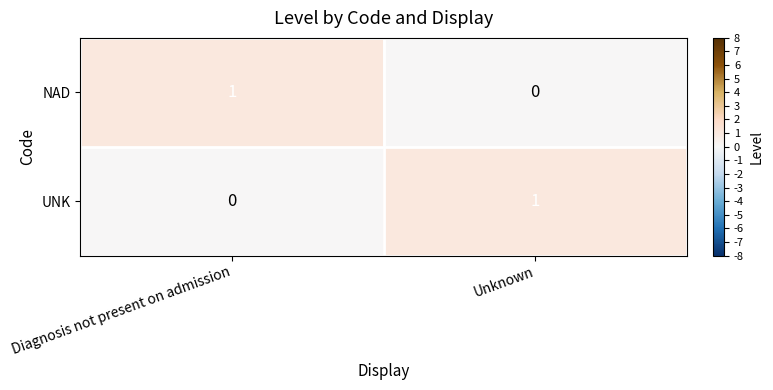

What is the difference between the highest and lowest values at Diagnosis not present on admission?

1